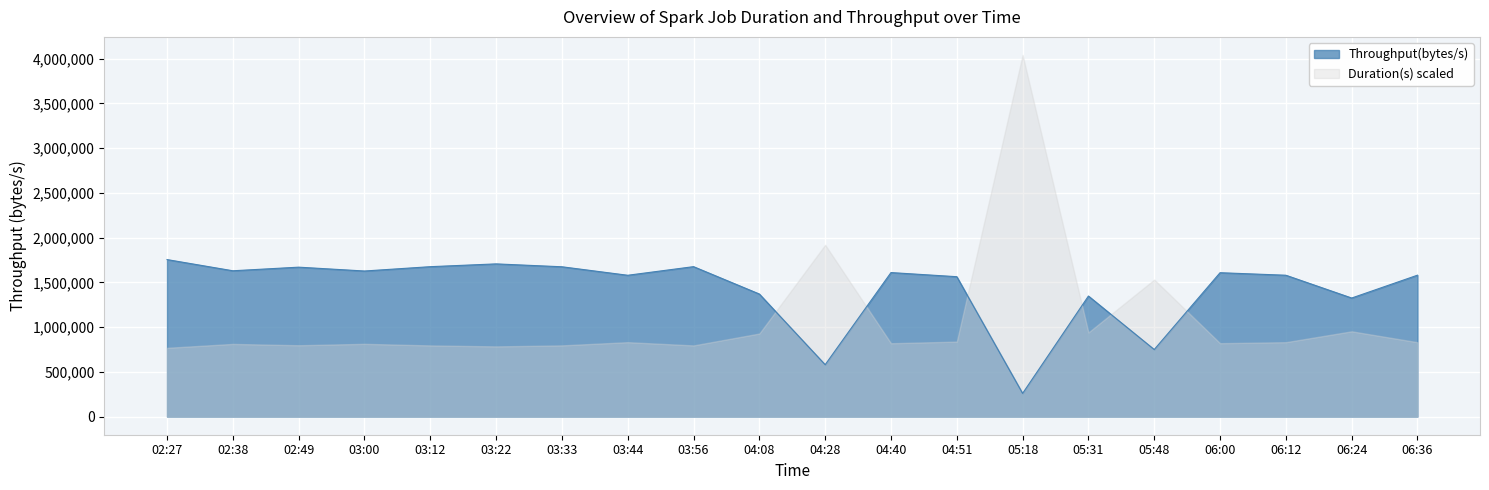

Rank the categories by value from lowest to highest.

05:18, 04:28, 05:48, 06:24, 05:31, 04:08, 04:51, 03:44, 06:12, 06:36, 06:00, 04:40, 03:00, 02:38, 02:49, 03:33, 03:12, 03:56, 03:22, 02:27